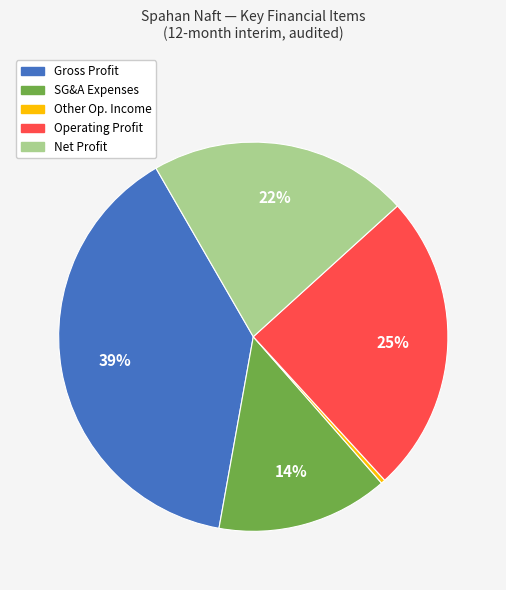

What is the largest slice in the pie chart?

Gross Profit